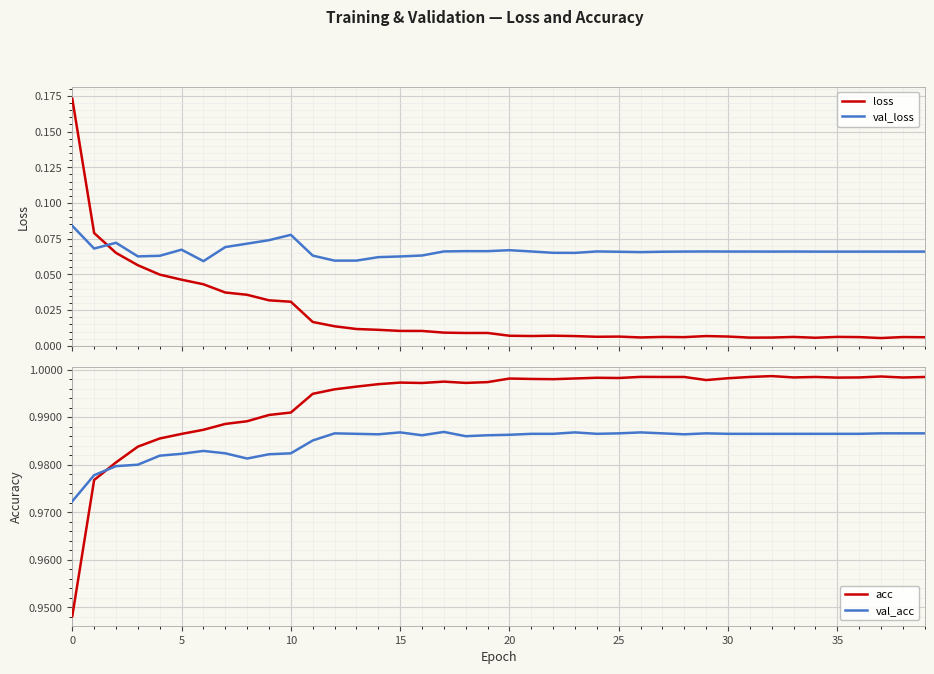

Is the value of val_loss at 11 greater than the value of acc at 20?

No